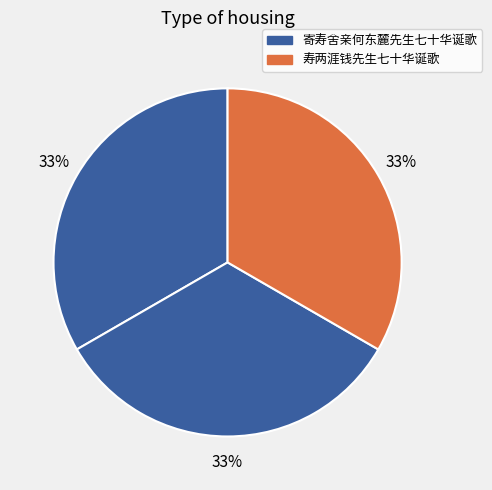

To the nearest percent, what is the average slice percentage?

33%